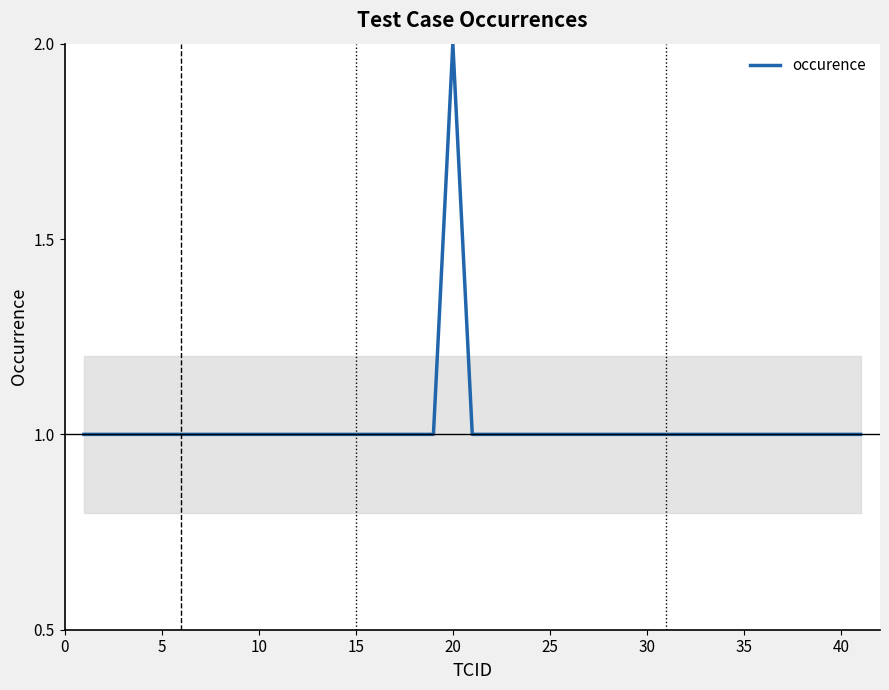

What is the average value?

1